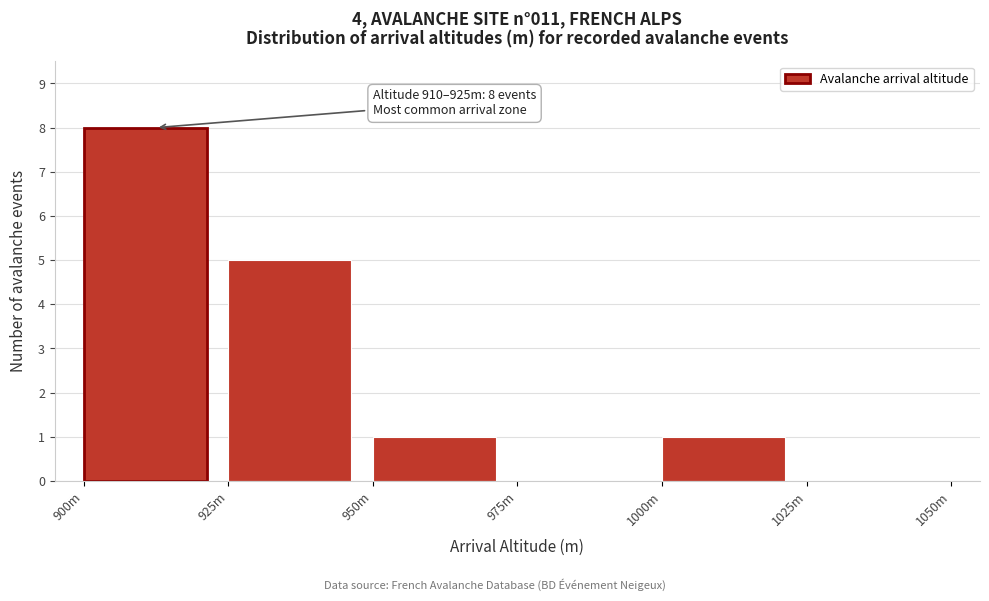

Reading left to right, what are all the values shown in this chart?

900m=8	925m=5	950m=1	975m=0	1000m=1	1025m=0